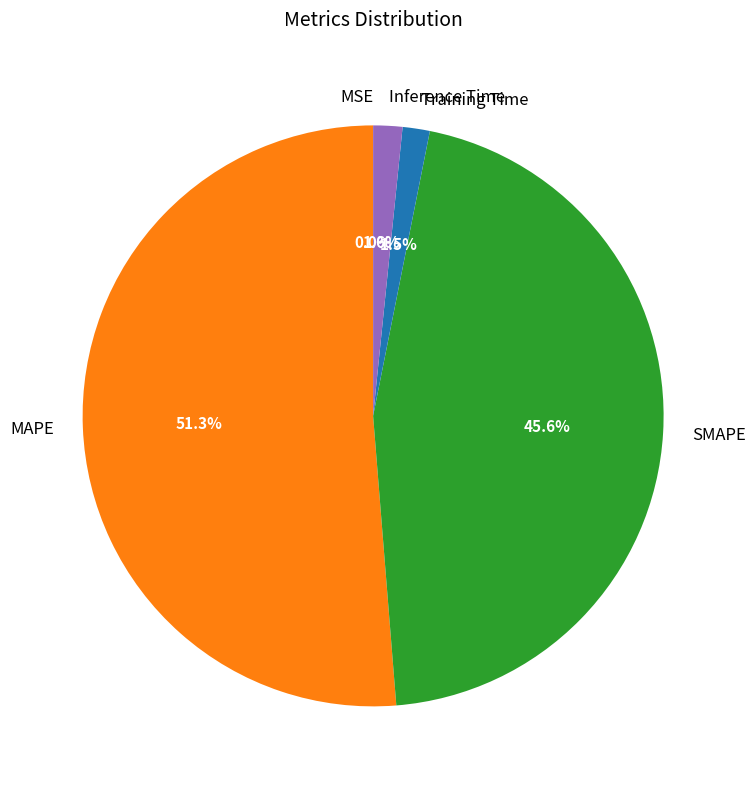

How much of the chart is everything except MAPE?

48.7%